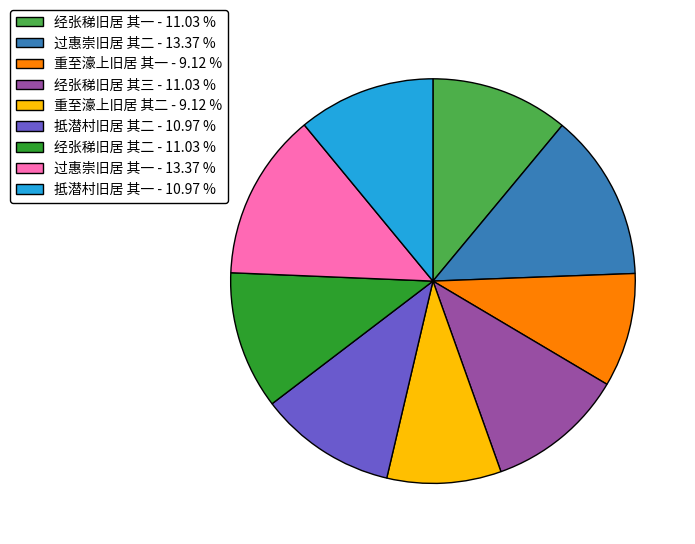

Count the number of slices in the pie.

9